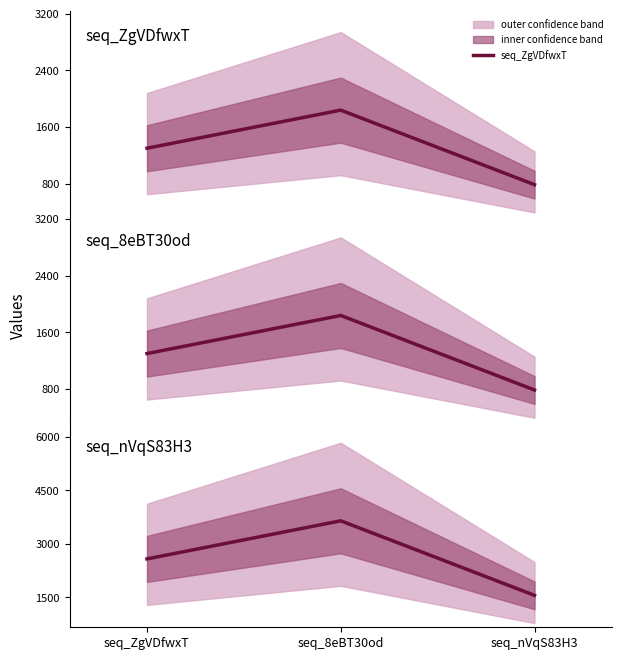

Where does the seq_ZgVDfwxT series first go above 1300?

seq_8eBT30od